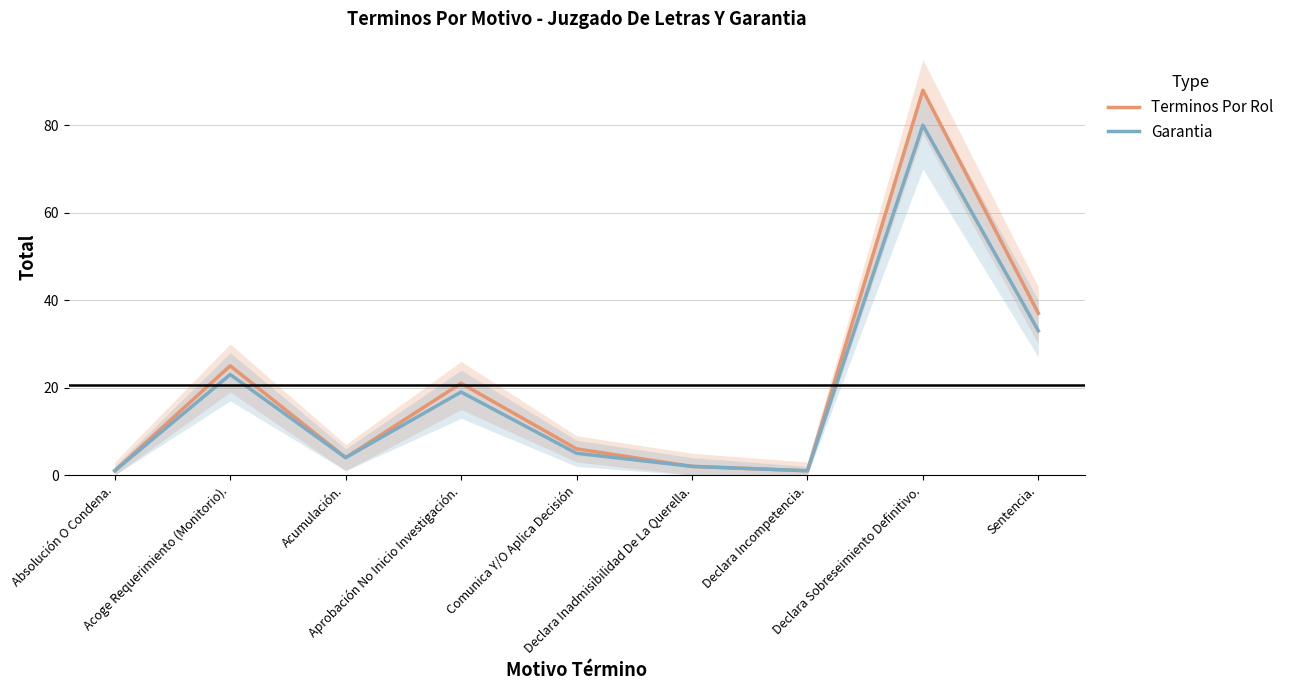

Reading right to left, transcribe all the data shown in this chart.

Terminos Por Rol: 37	88	1	2	6	21	4	25	1
Garantia: 33	80	1	2	5	19	4	23	1